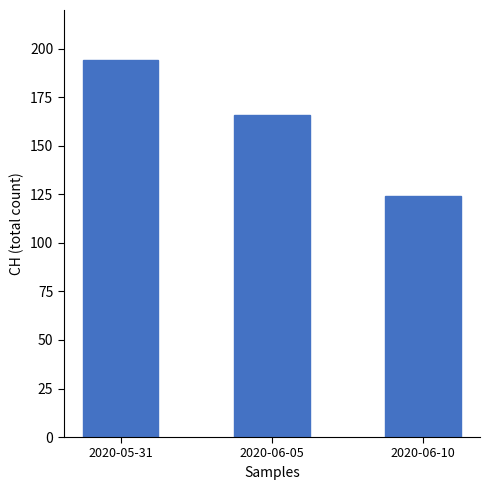

At which label is the value closest to 159?

2020-06-05